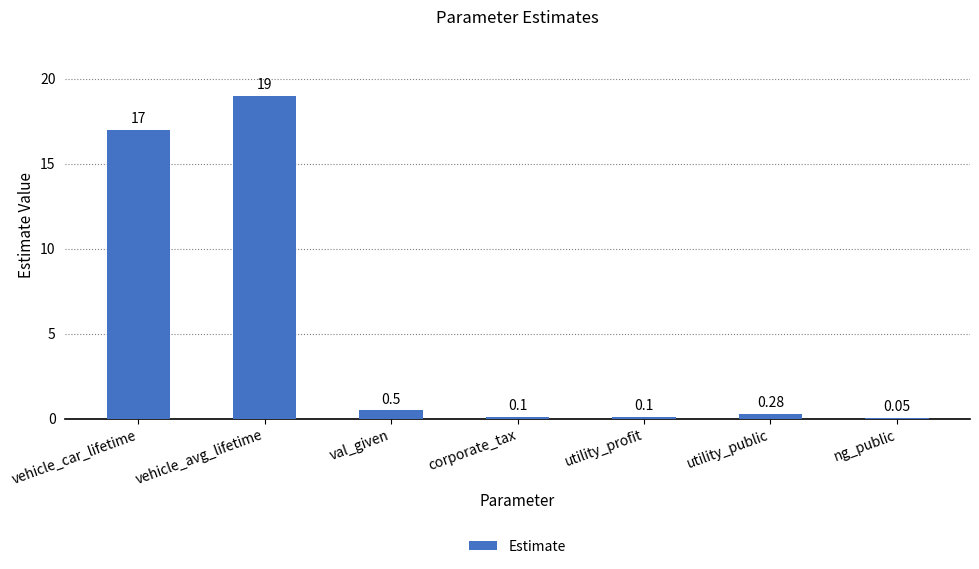

Where is the data nearest to the value 9?

vehicle_car_lifetime